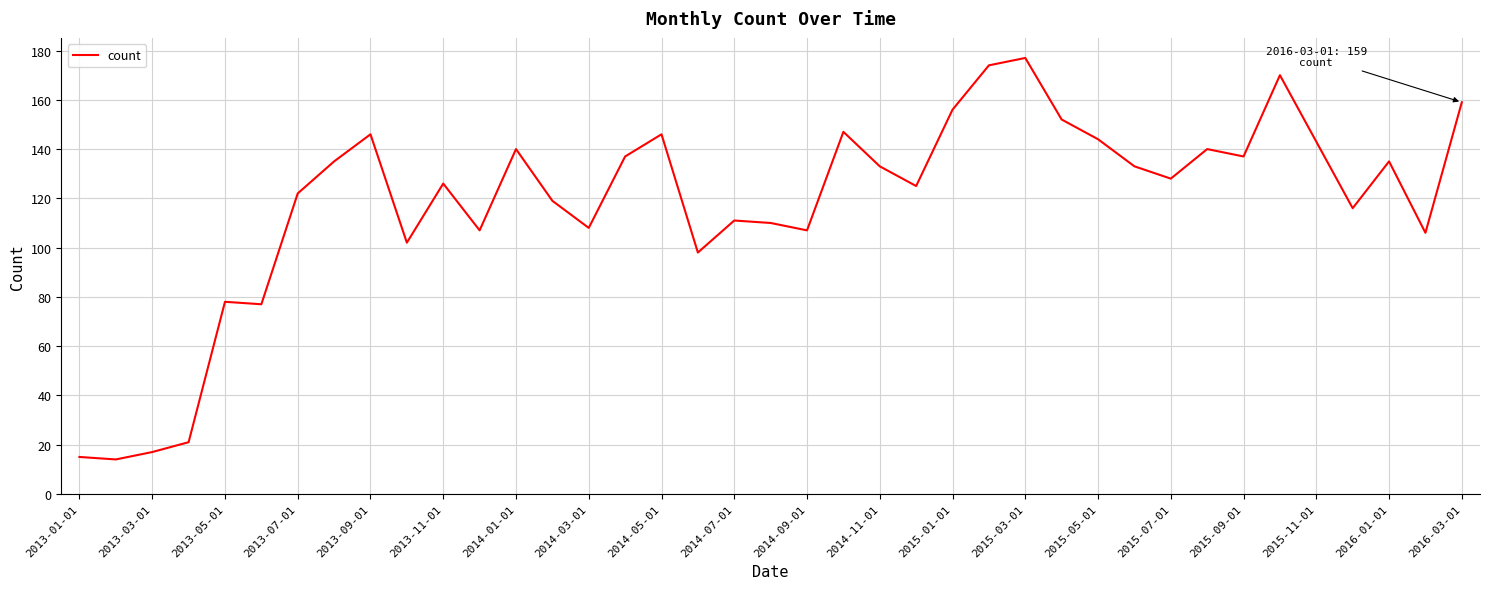

What is the smallest value displayed?

14